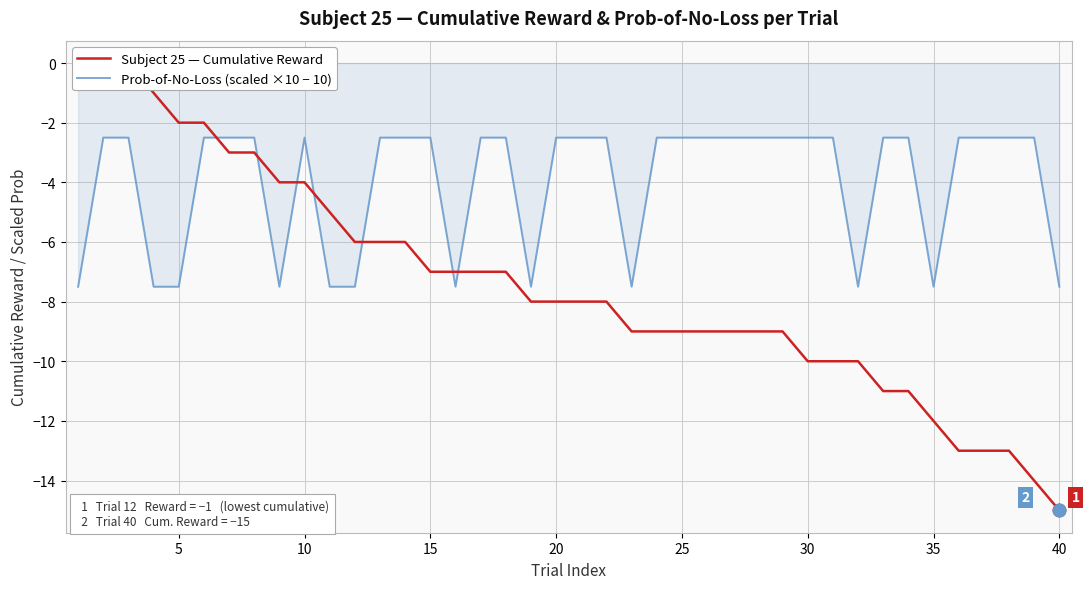

After their last crossing, which series has the higher values: Prob-of-No-Loss (scaled ×10 − 10) or Subject 25 — Cumulative Reward?

Prob-of-No-Loss (scaled ×10 − 10)